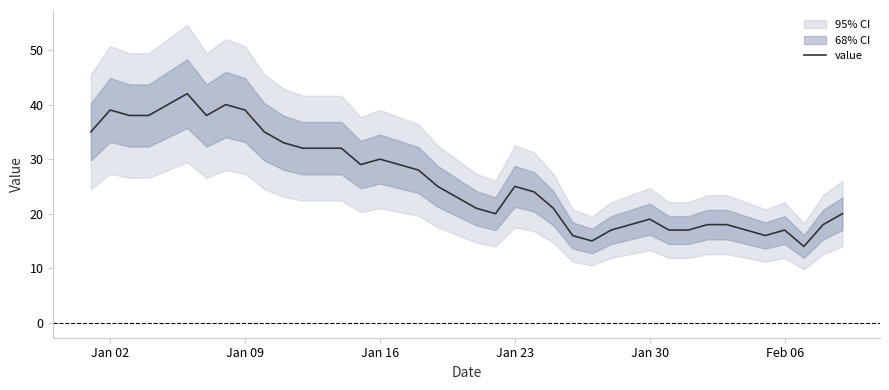

What is the highest value of the value series?

42